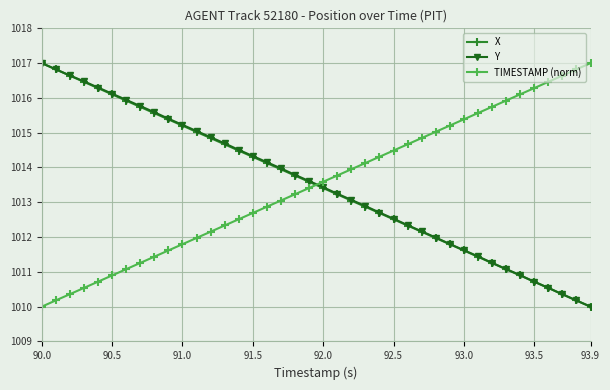

What is the highest value of the Y series?

1017.0